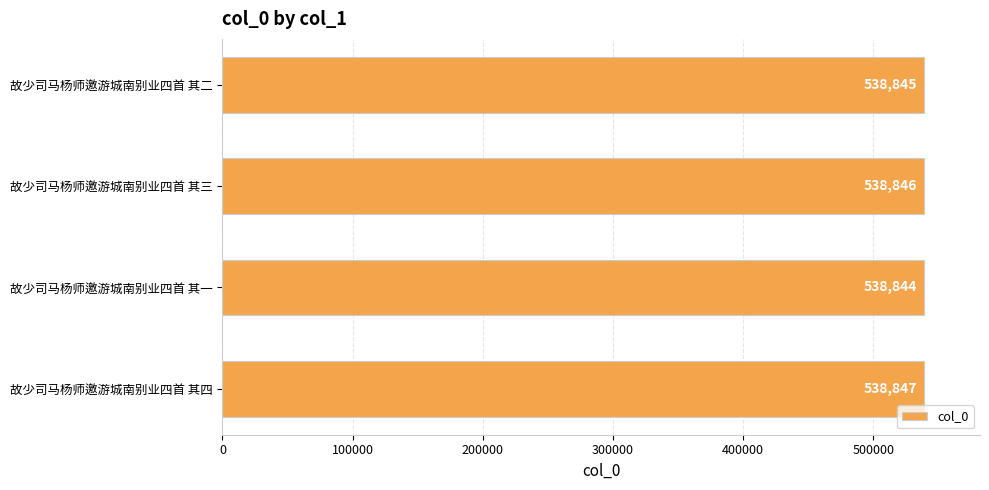

List the labels in order of value, smallest first.

故少司马杨师邀游城南别业四首 其一, 故少司马杨师邀游城南别业四首 其二, 故少司马杨师邀游城南别业四首 其三, 故少司马杨师邀游城南别业四首 其四